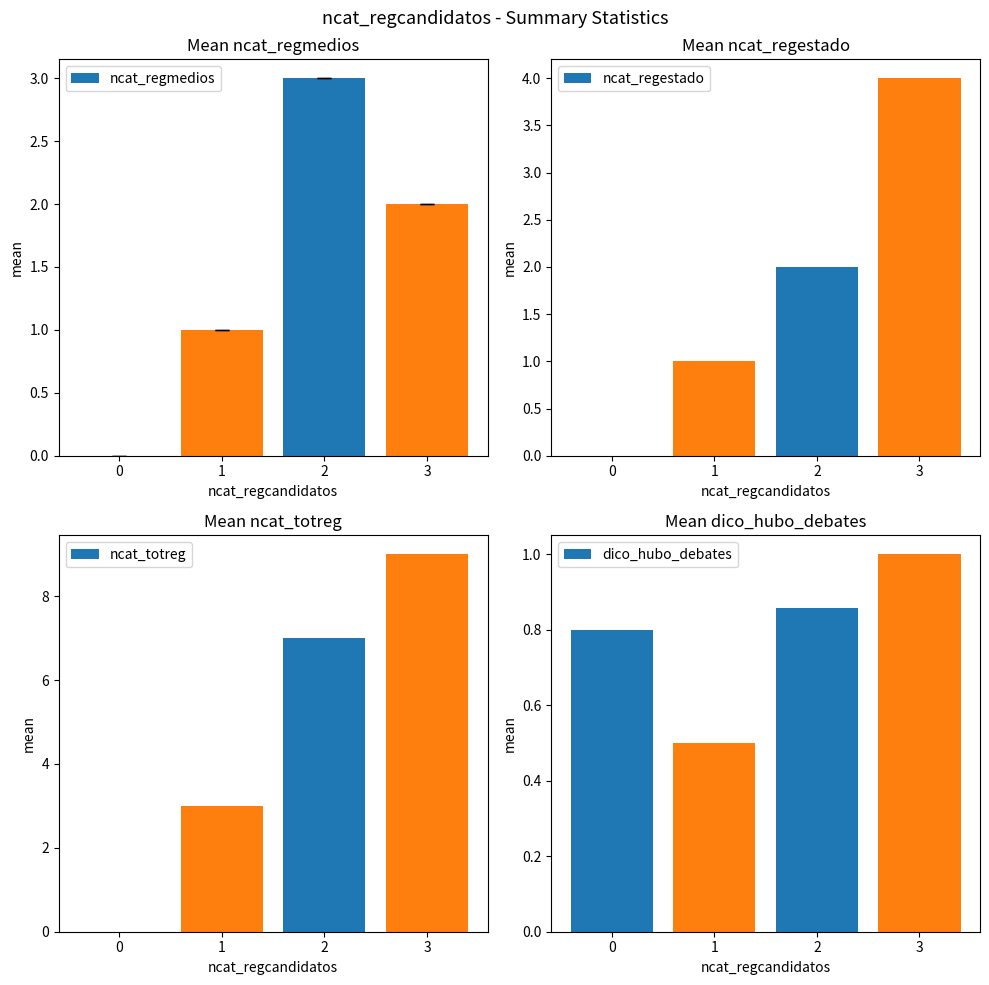

What is the difference between the maximum and minimum values in the ncat_regestado series?

4.0